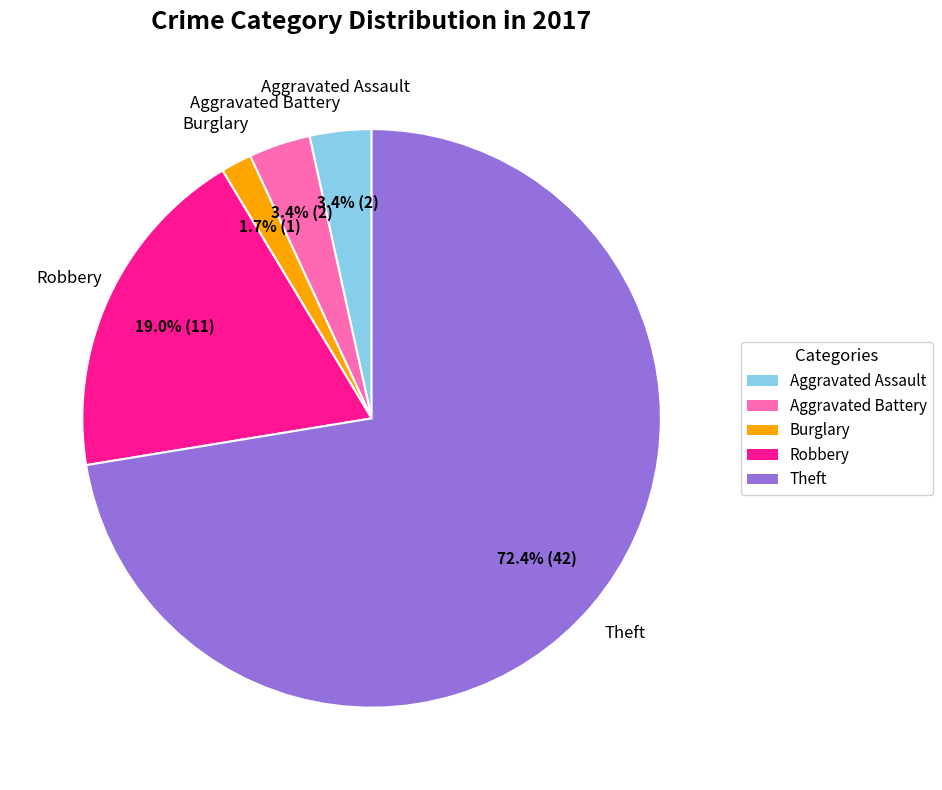

How many segments does this pie chart have?

5